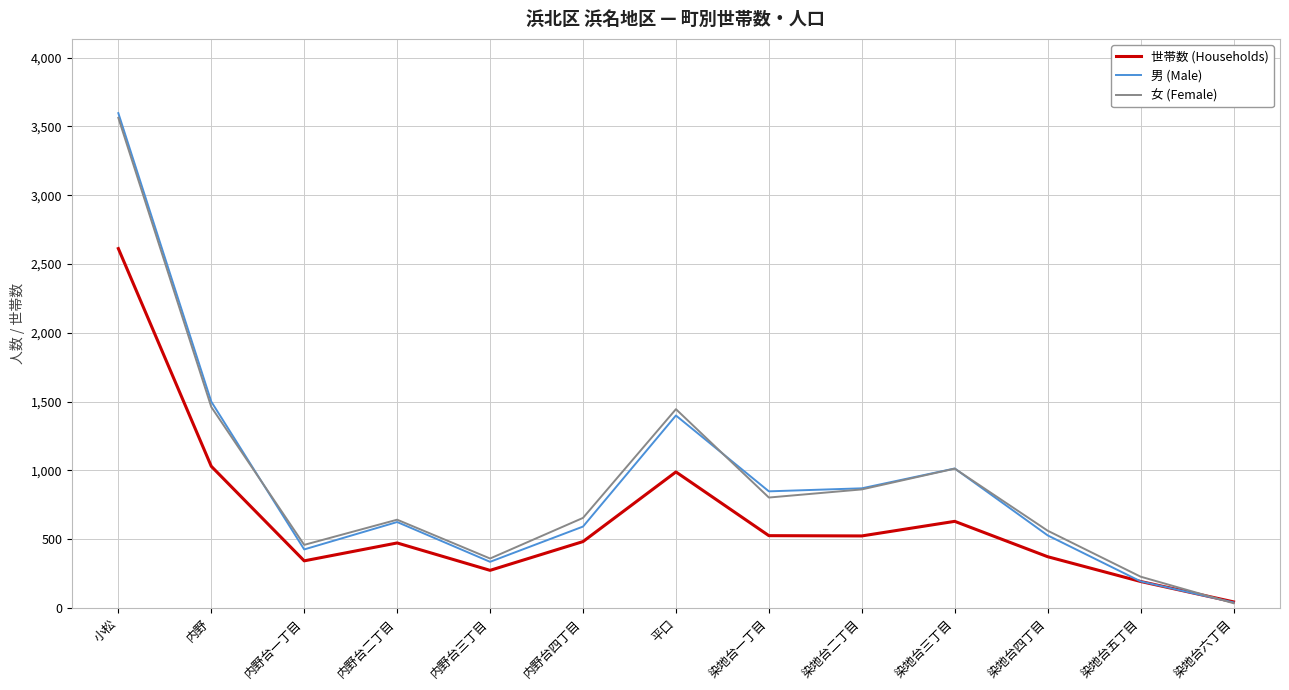

Which series has the largest range (max minus min)?

男 (Male)